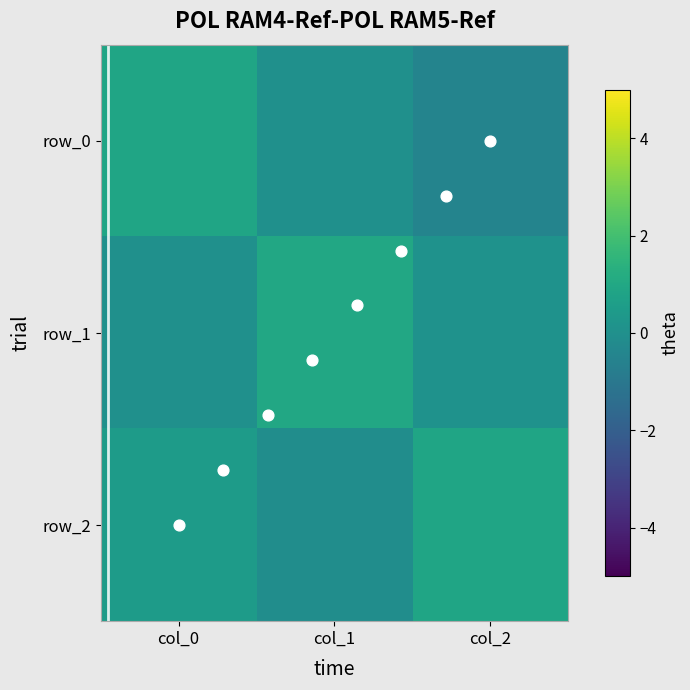

At which label is row_0 closest to 0?

col_1